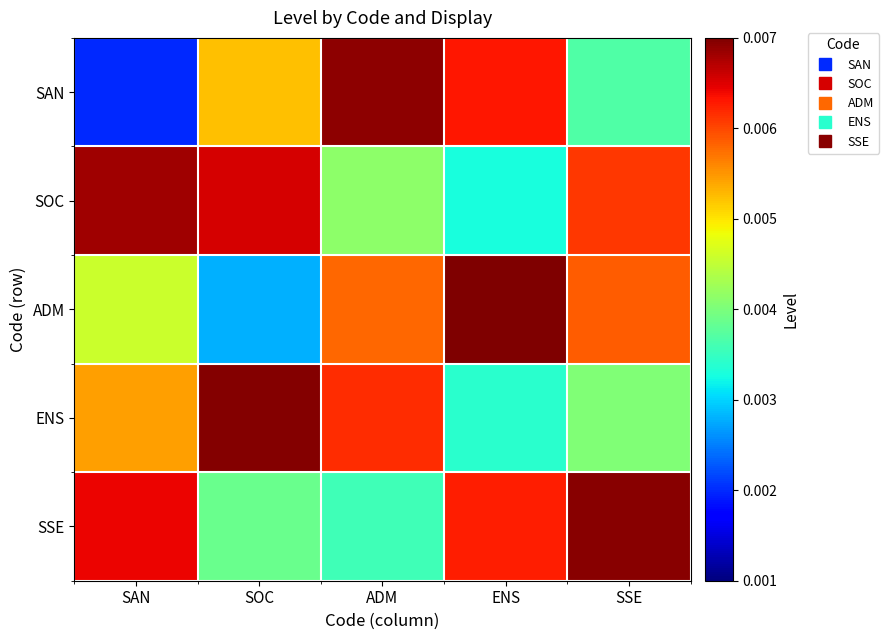

Which has a higher value, SOC or ENS?

ENS